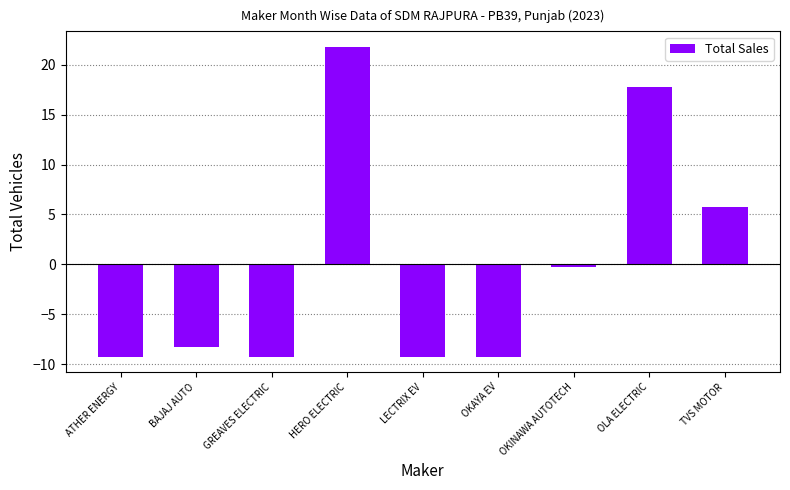

What is the smallest value displayed?

-9.2